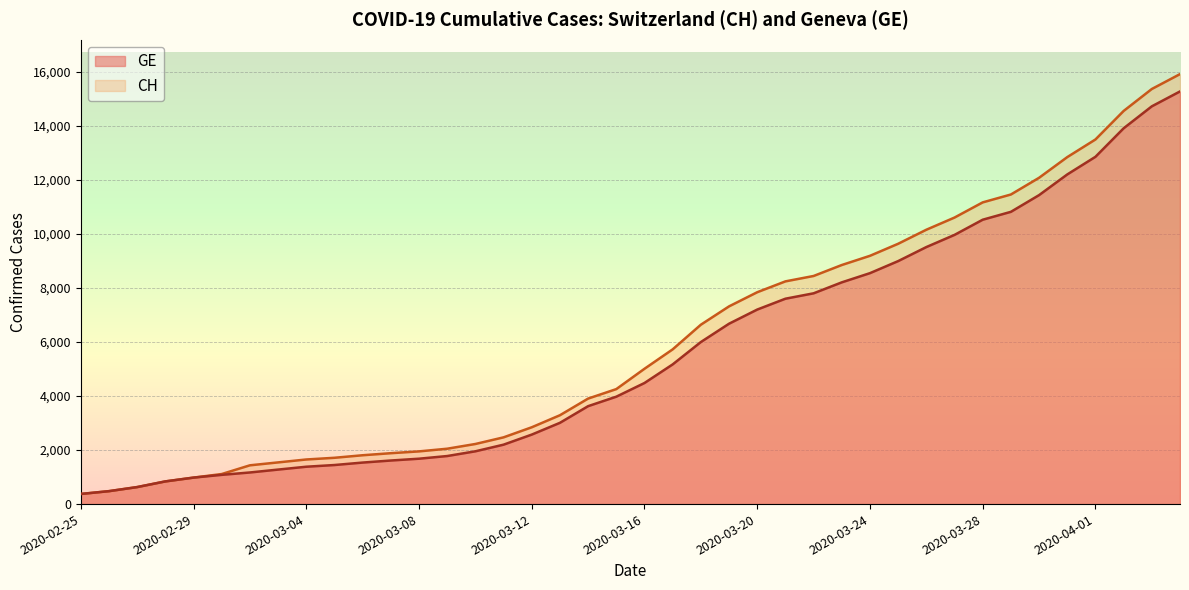

What is the difference between the CH values at 2020-03-25 and 2020-03-07?

7757